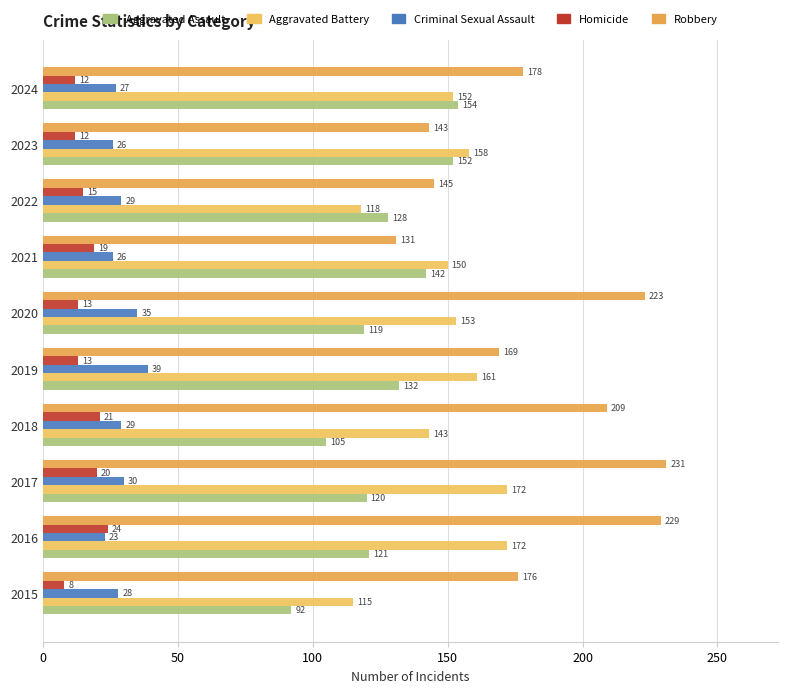

Which category has the highest value in the Criminal Sexual Assault series?

2019